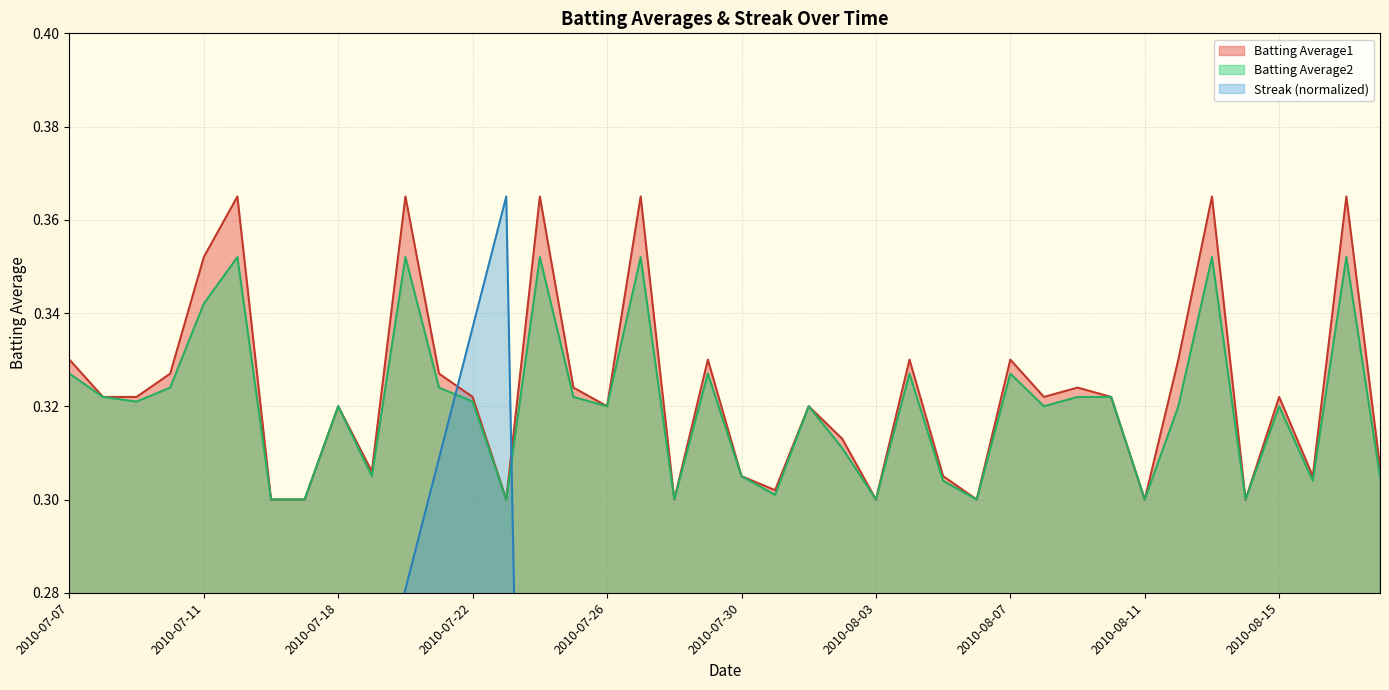

True or false: Batting Average1 and Batting Average2 intersect in this chart.

False